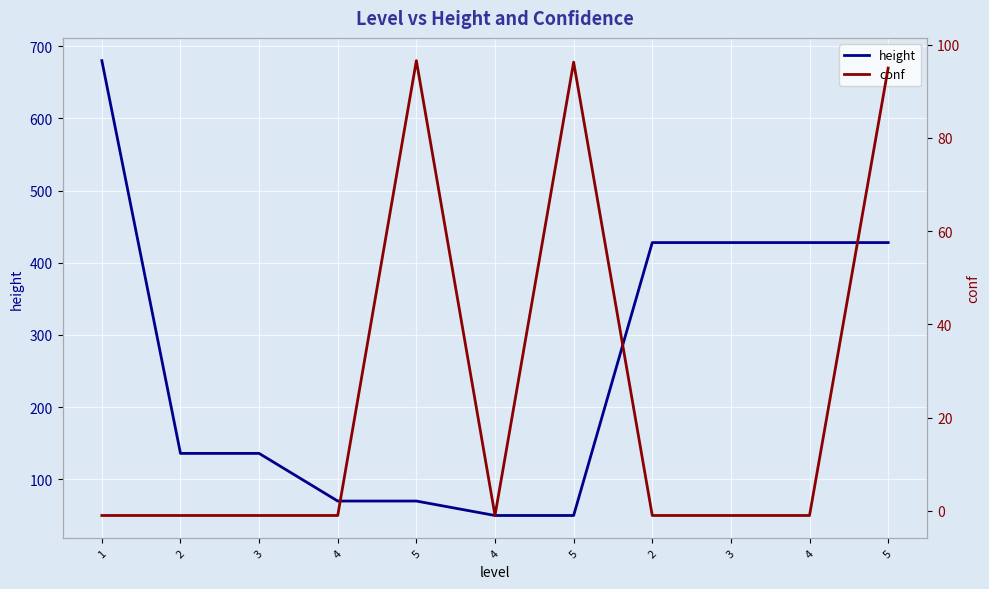

How many positive values does the conf series have?

3